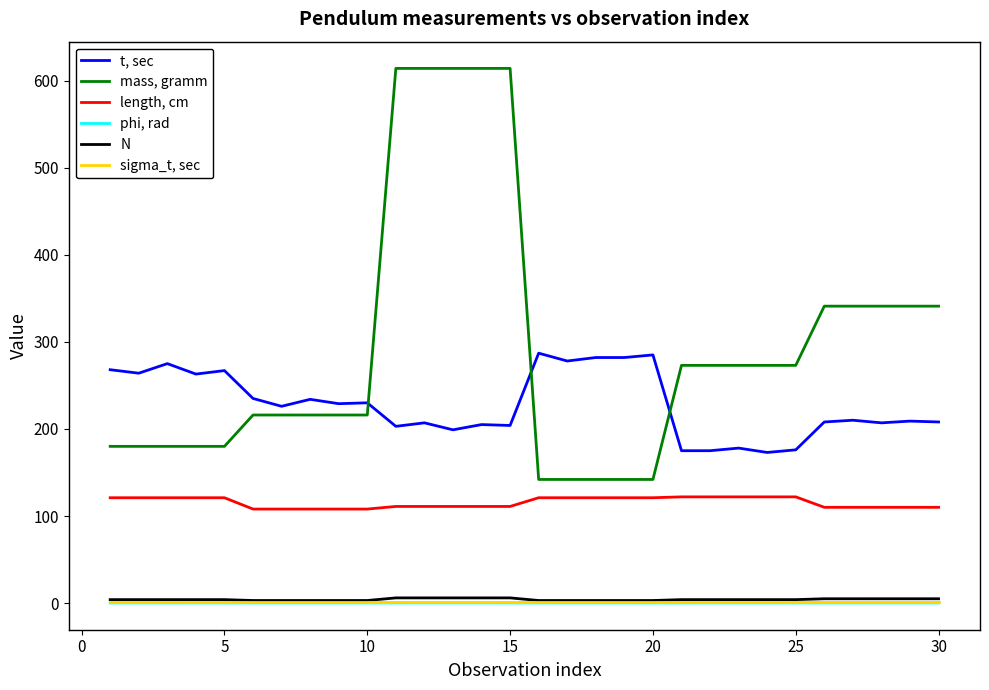

True or false: N and mass, gramm intersect in this chart.

False